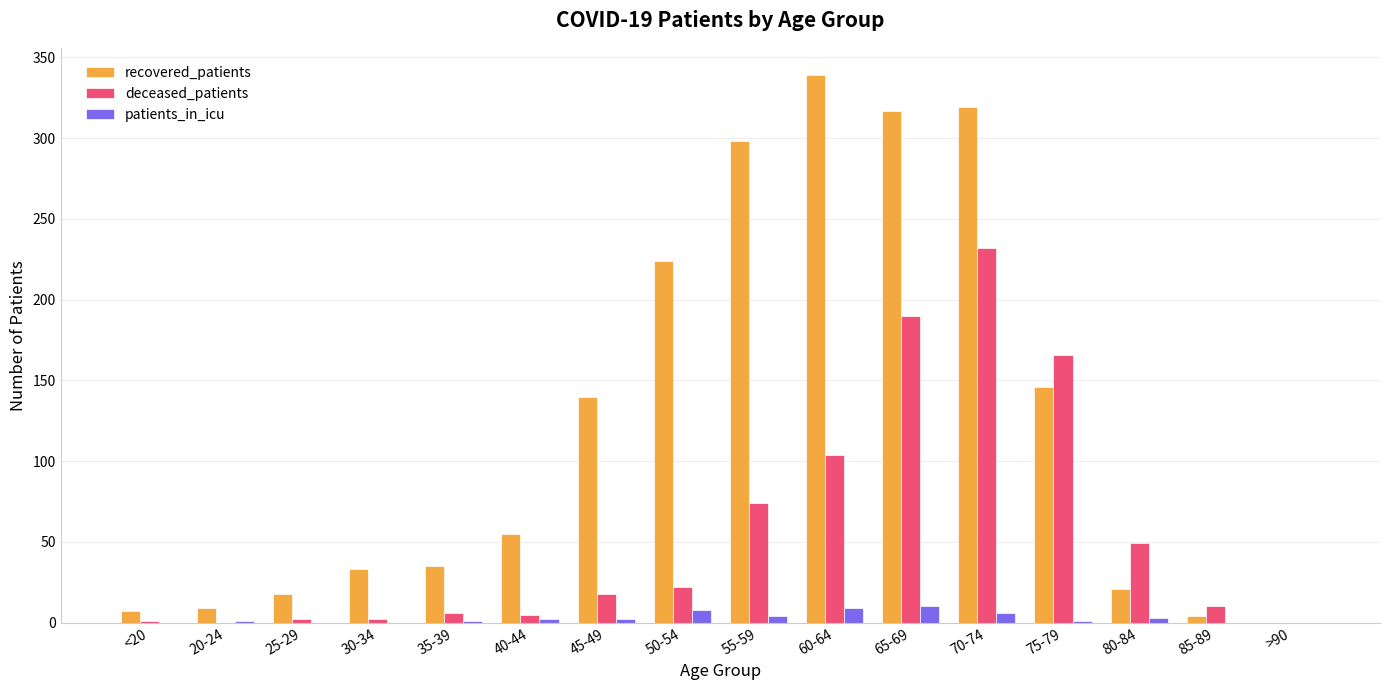

Which category has the highest value across all series?

60-64